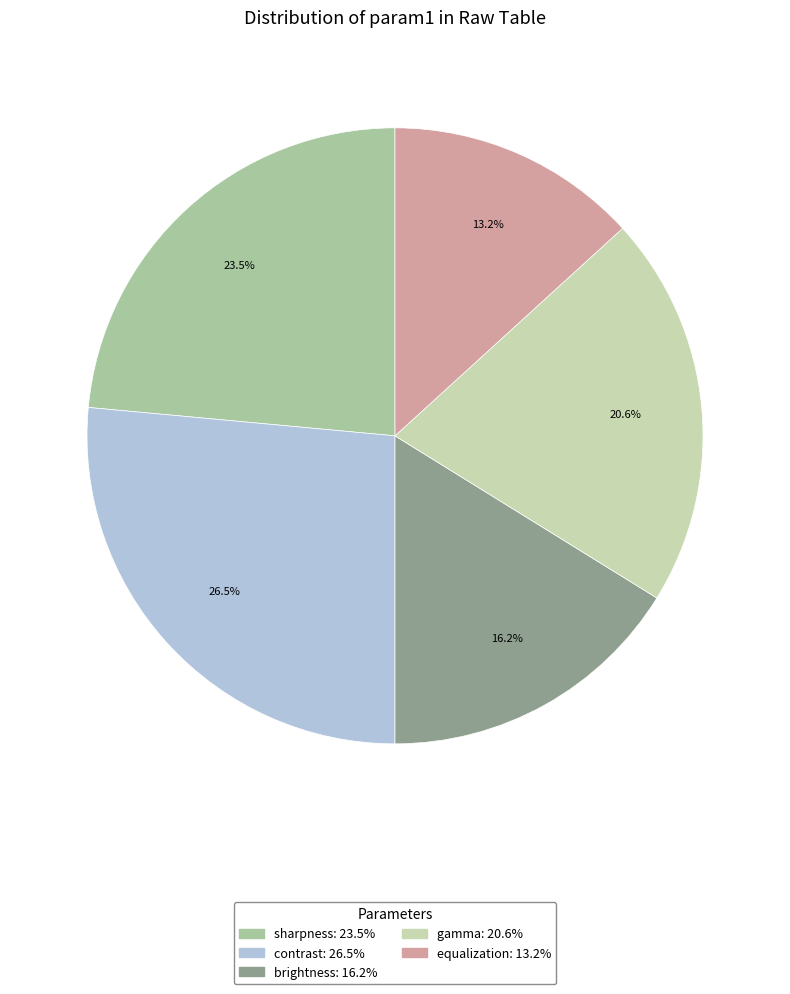

To the nearest percent, what percentage of the pie is sharpness?

24%